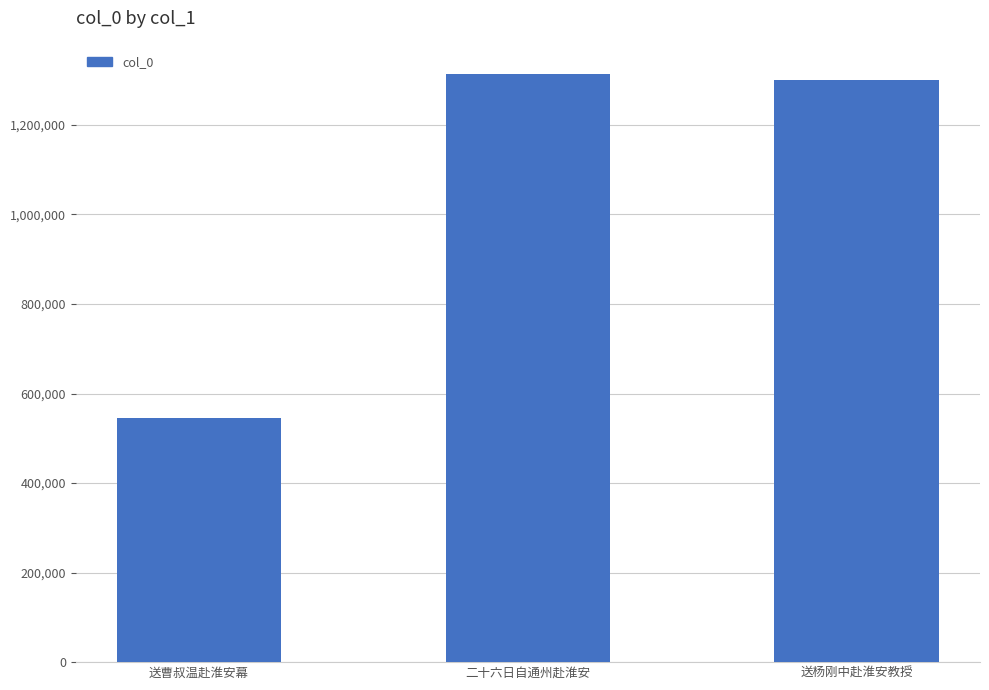

What is the maximum value shown in the chart?

1313093